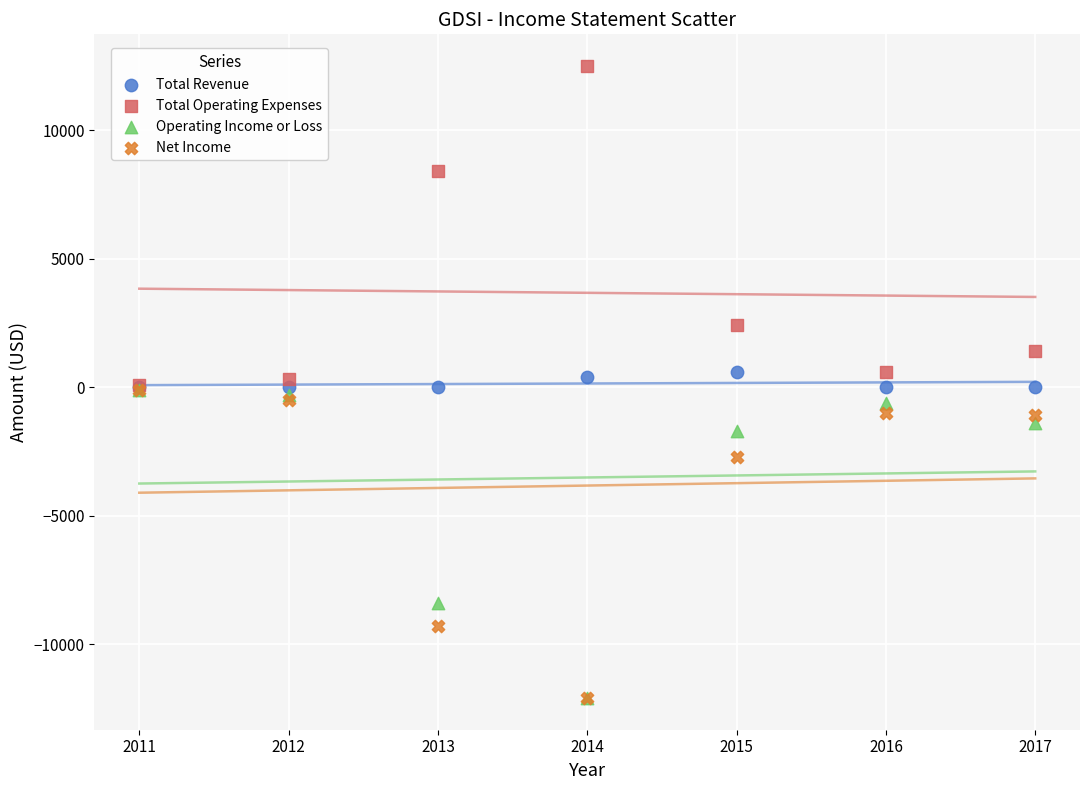

In the Total Operating Expenses series, what Y value is closest to 6300?

8400